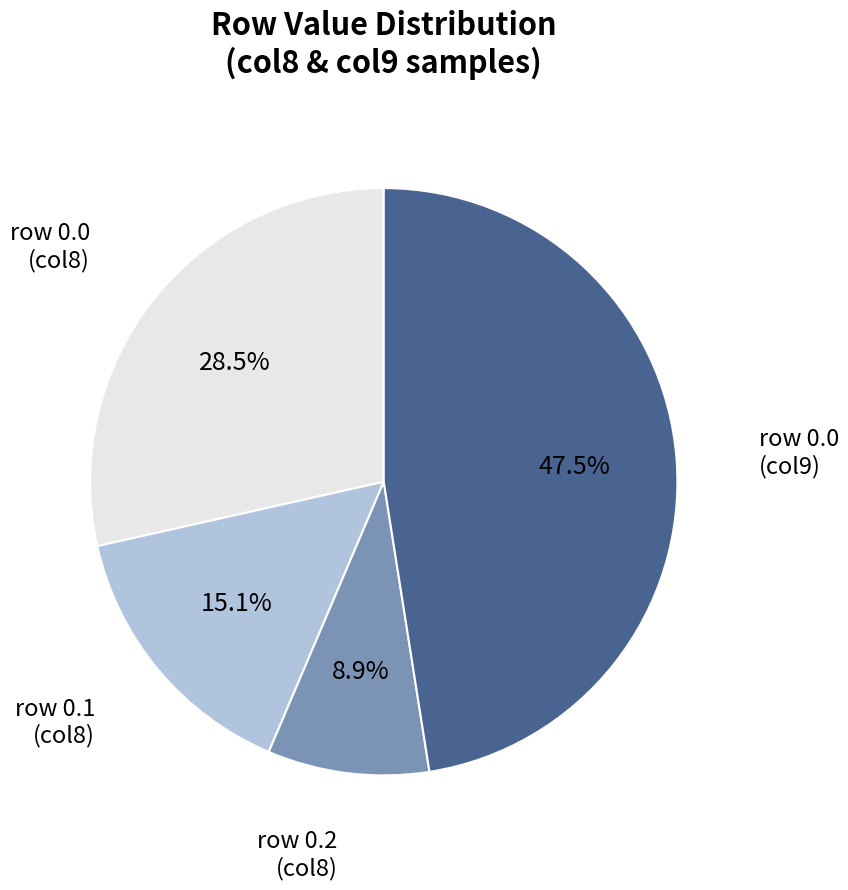

Is there any slice that represents more than half of the pie?

No